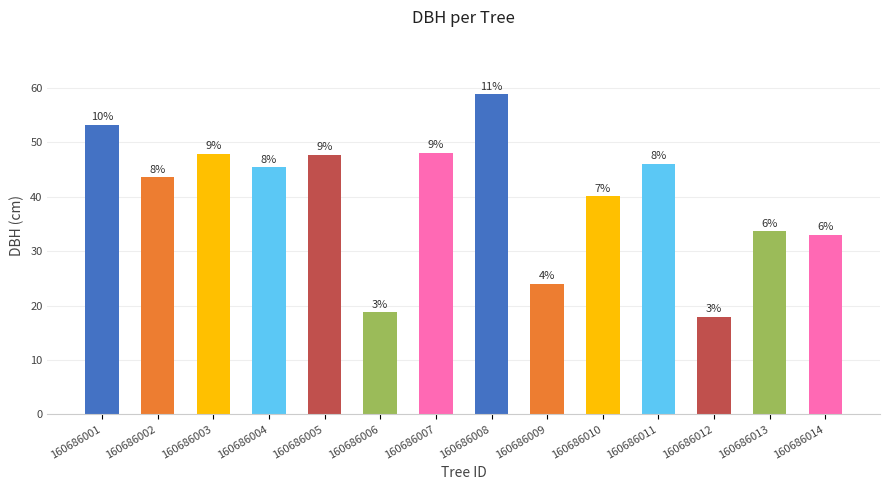

What is the smallest value displayed?

17.9